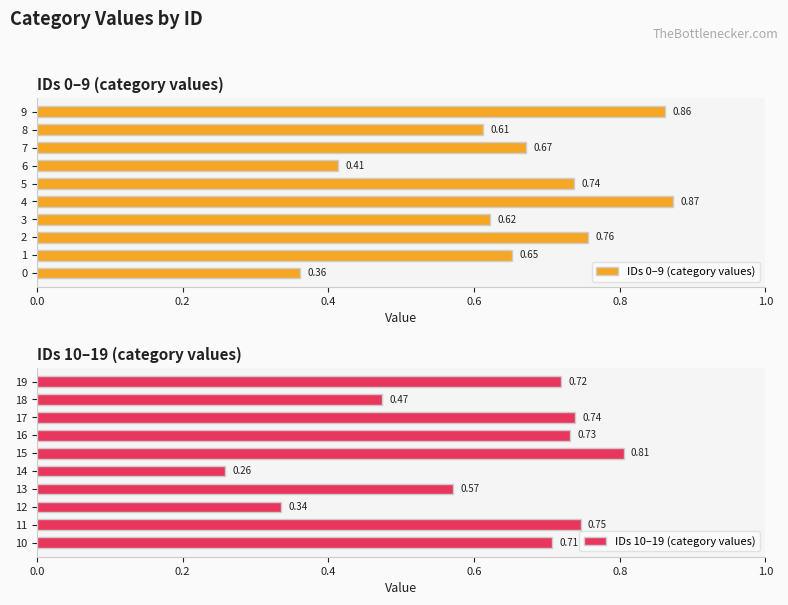

What is the difference between the maximum and minimum values in the IDs 10–19 (category values) series?

0.5